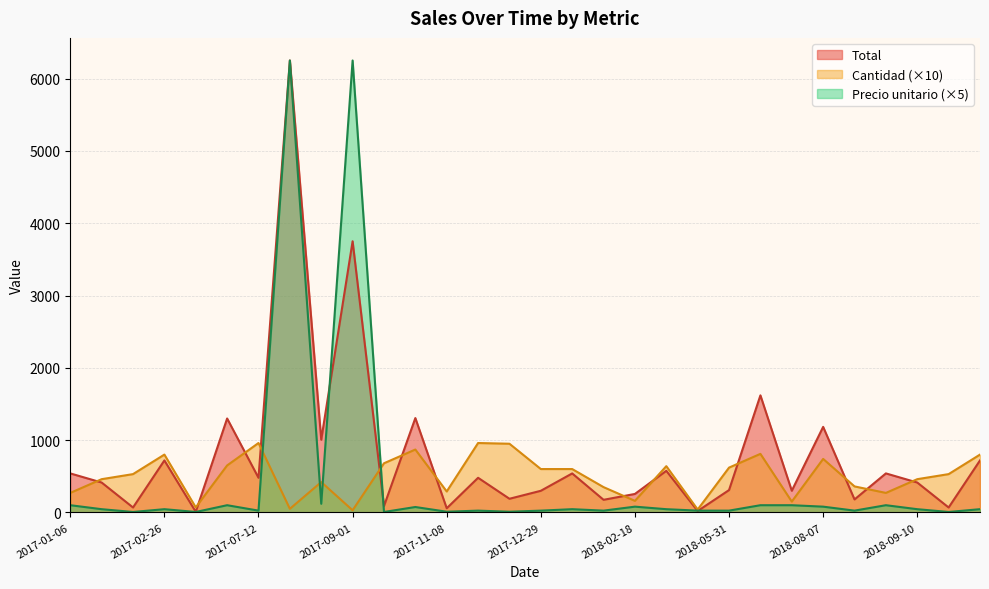

What is the spread (max minus min) of values at 2018-09-10?

335.1